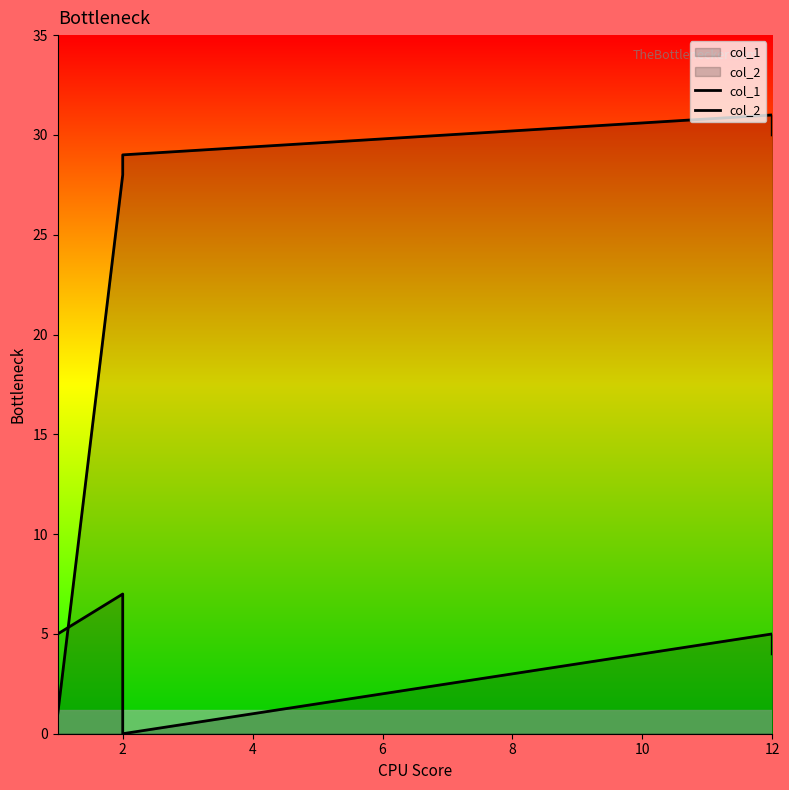

After their last crossing, which series has the higher values: col_2 or col_1?

col_1